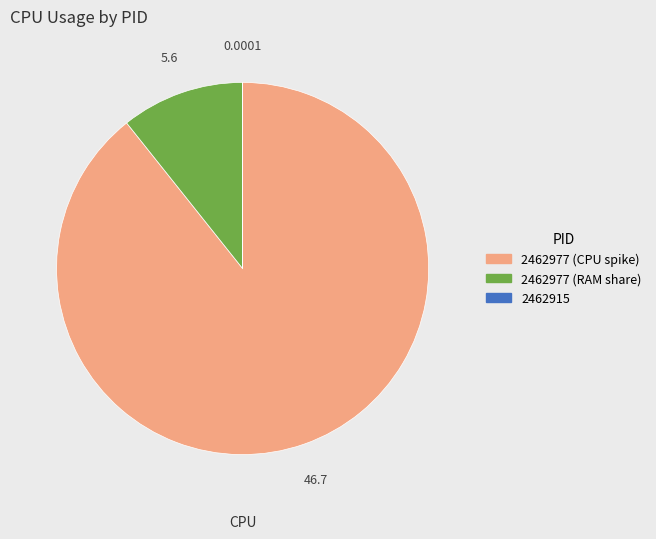

Is there a majority slice in this chart?

Yes